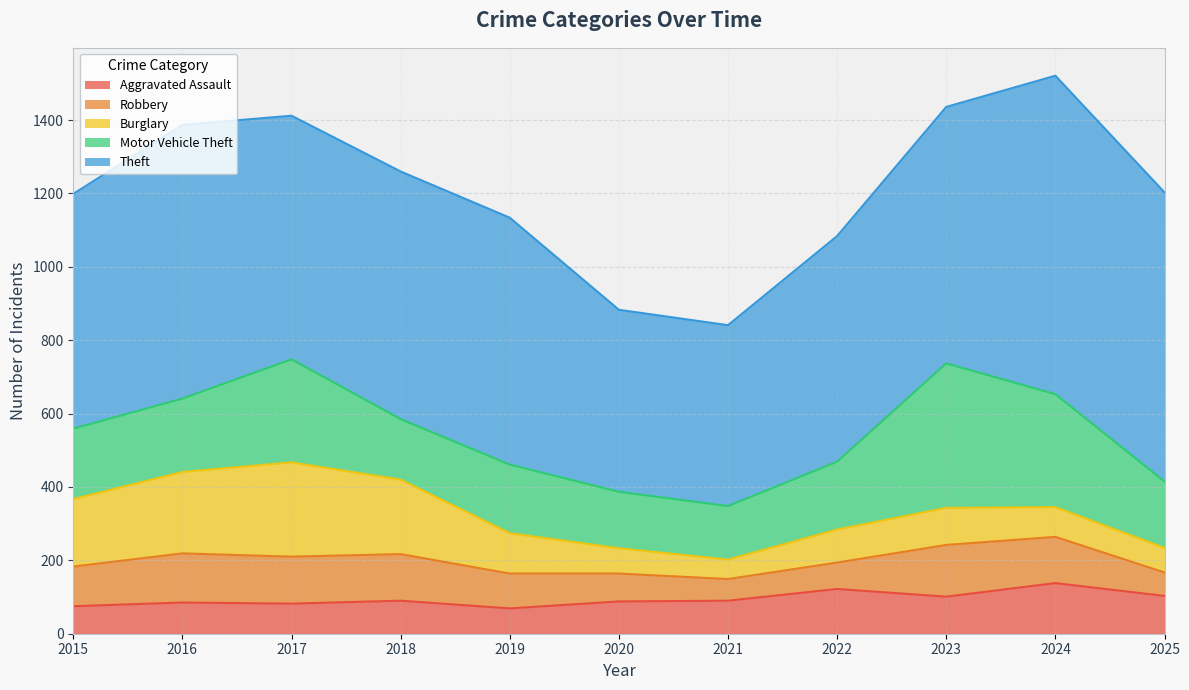

Between 2019 and 2025, which series saw the biggest shift?

Theft